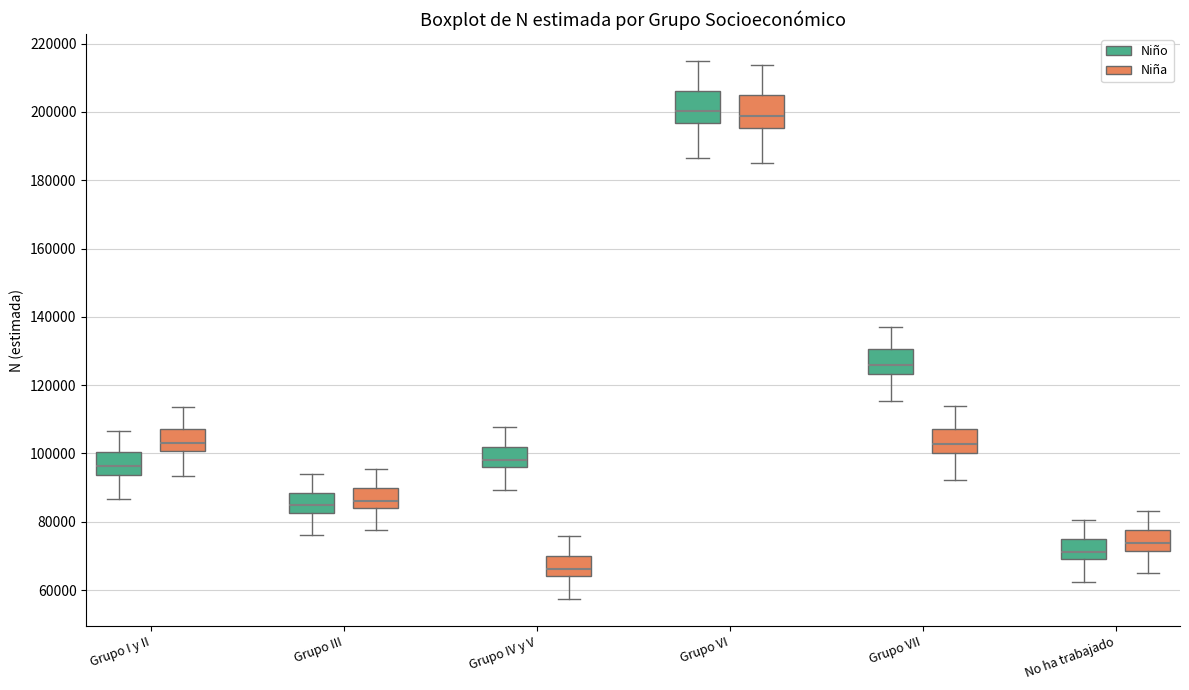

Reading left to right, read every box against the y-axis: the position of its median line, the range the box covers, and the ends of its whiskers. The values are not printed on the chart, so give them approximately, as read against the axis.

Grupo I y II (Niño): median 96000, box 94000 to 100000, whiskers 86000 to 106000
Grupo I y II (Niña): median 104000, box 100000 to 108000, whiskers 94000 to 114000
Grupo III (Niño): median 84000, box 82000 to 88000, whiskers 76000 to 94000
Grupo III (Niña): median 86000, box 84000 to 90000, whiskers 78000 to 96000
Grupo IV y V (Niño): median 98000, box 96000 to 102000, whiskers 90000 to 108000
Grupo IV y V (Niña): median 66000, box 64000 to 70000, whiskers 58000 to 76000
Grupo VI (Niño): median 200000, box 196000 to 206000, whiskers 186000 to 214000
Grupo VI (Niña): median 198000, box 196000 to 204000, whiskers 186000 to 214000
Grupo VII (Niño): median 126000, box 124000 to 130000, whiskers 116000 to 138000
Grupo VII (Niña): median 102000, box 100000 to 108000, whiskers 92000 to 114000
No ha trabajado (Niño): median 72000, box 70000 to 76000, whiskers 62000 to 80000
No ha trabajado (Niña): median 74000, box 72000 to 78000, whiskers 64000 to 84000